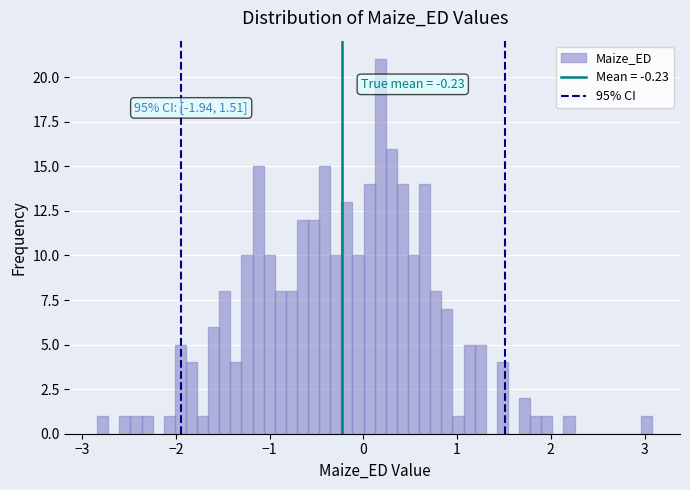

Read against the x-axis, roughly where is the centre of the tallest bar?

0.2